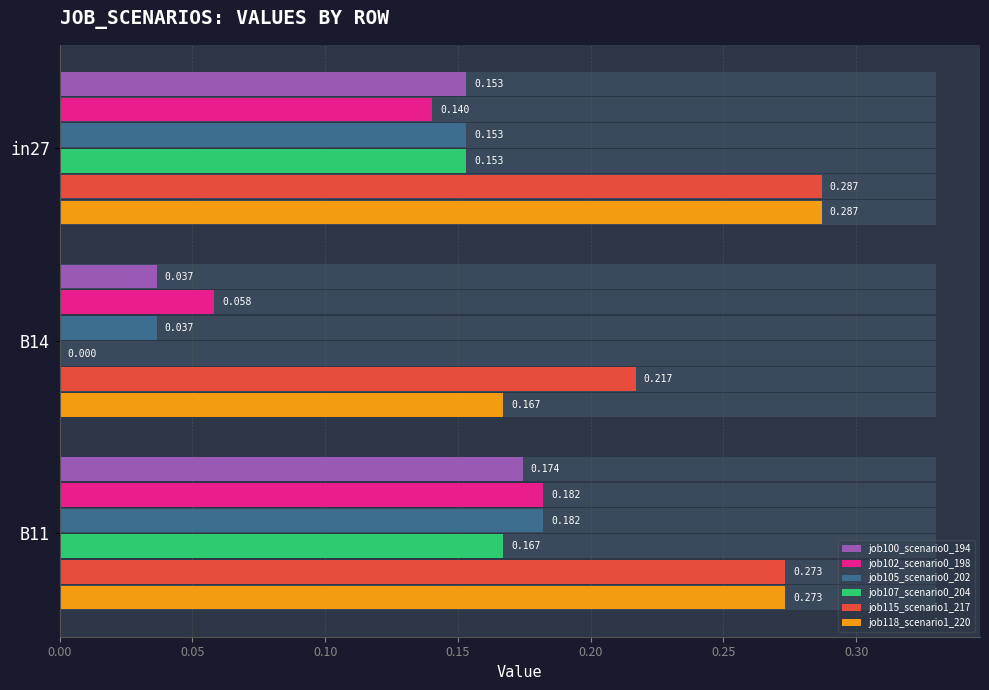

What is the maximum value for job102_scenario0_198?

0.2